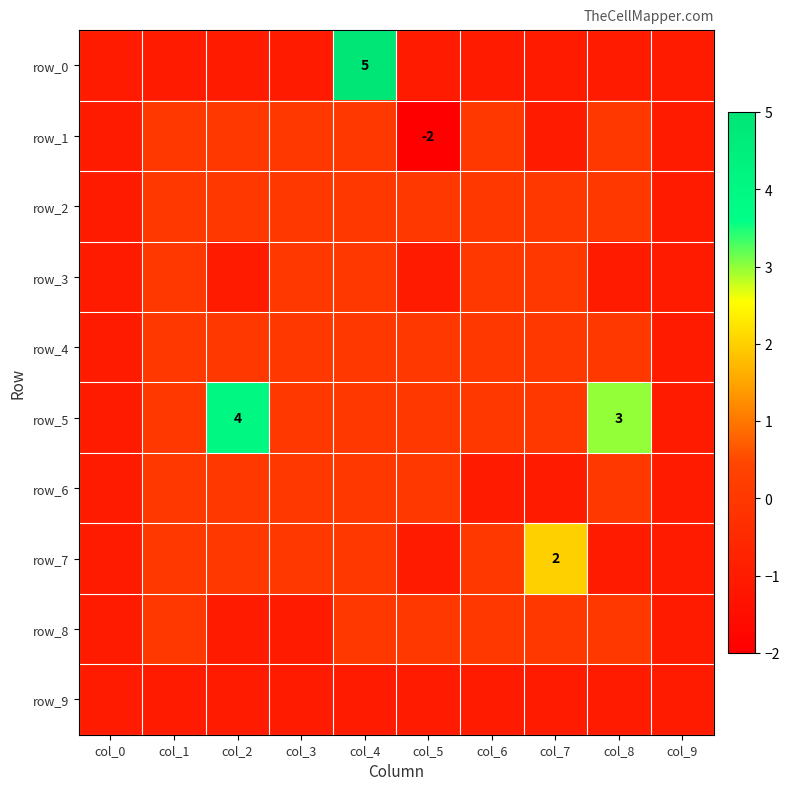

Where is row_0 nearest to the value 2?

col_0